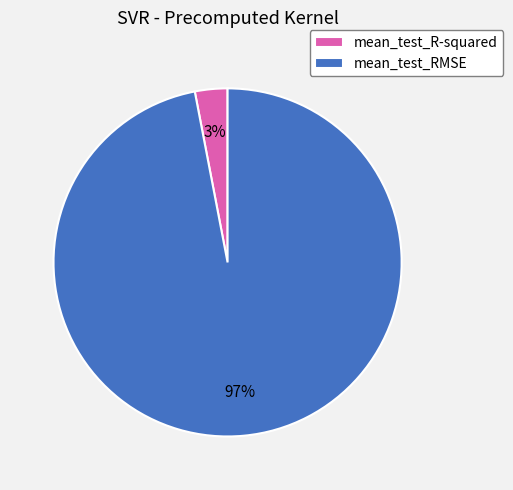

Does mean_test_RMSE represent more than half of the total?

Yes